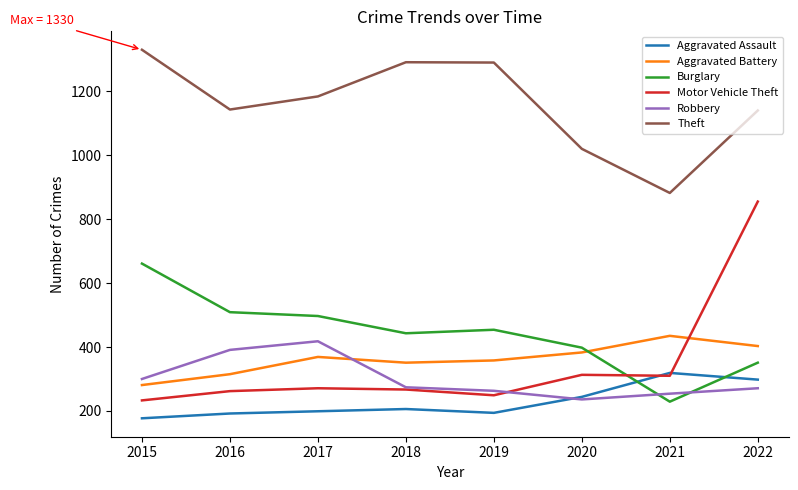

At which category does the chart reach its peak across all series?

2015